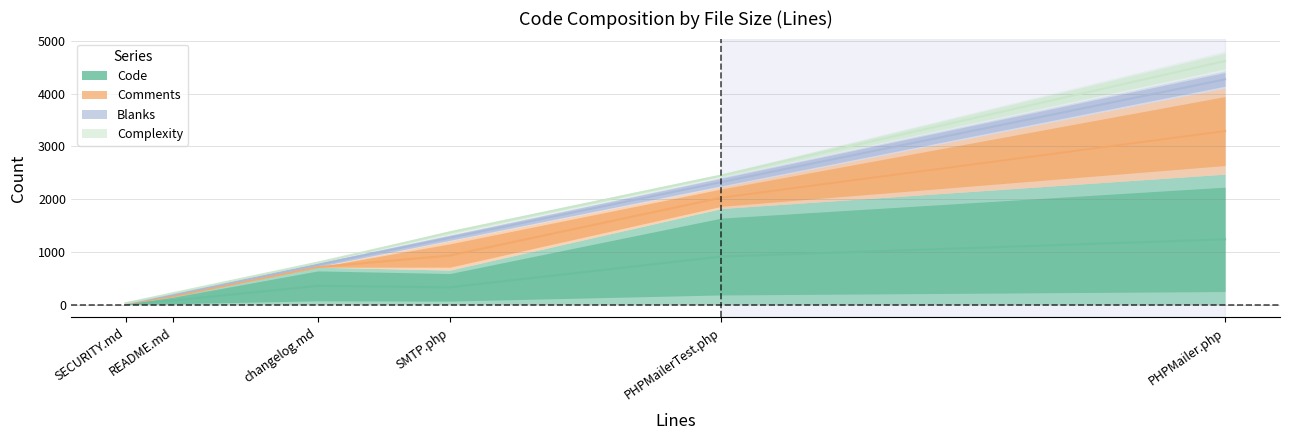

The value of Blanks at SMTP.php is 119. True or false?

True